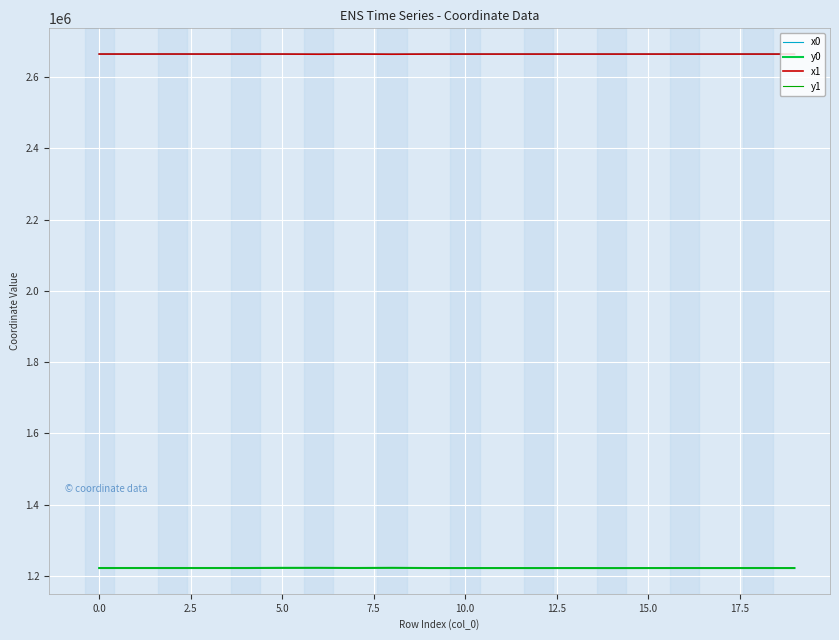

True or false: x1 and y0 intersect in this chart.

False